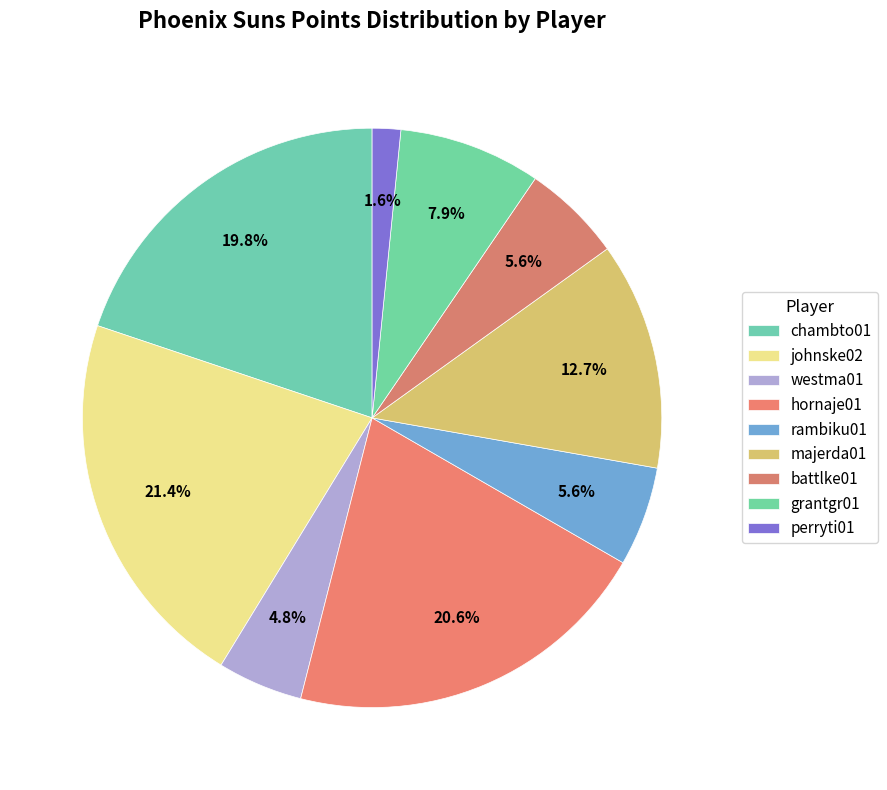

How many segments does this pie chart have?

9